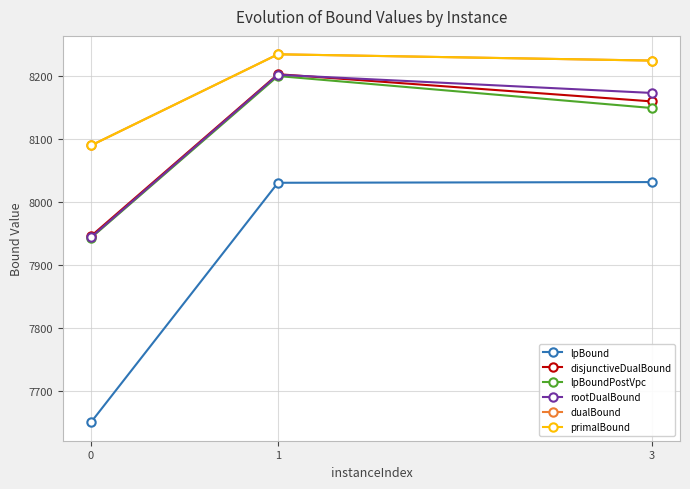

What is the smallest value displayed?

7649.9